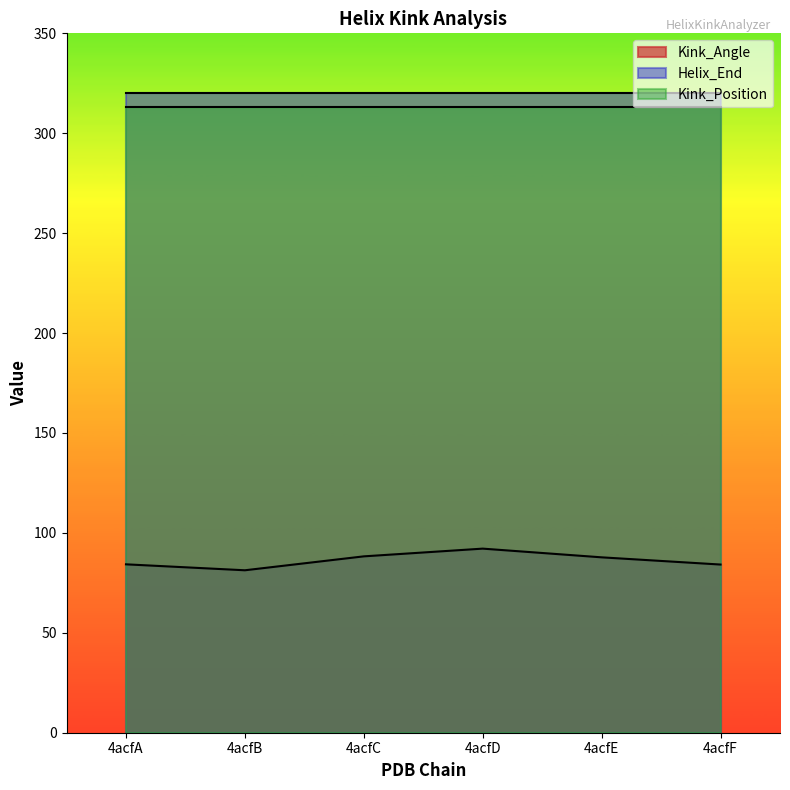

Between 4acfA and 4acfD, which is larger?

4acfD